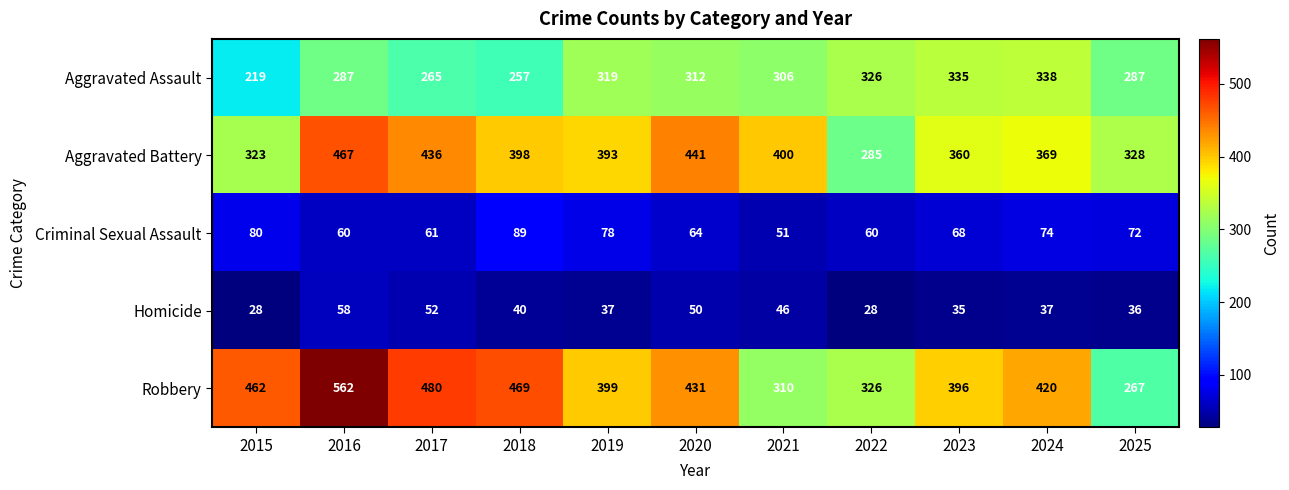

What is the maximum value shown in the chart?

562